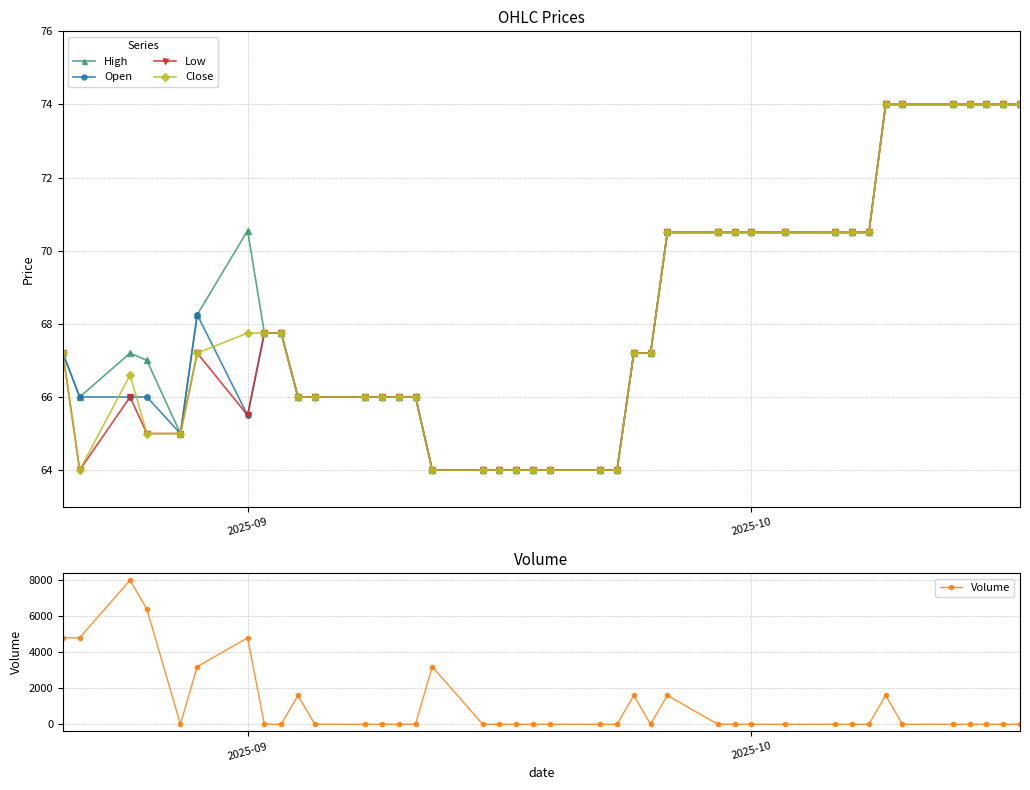

What is the minimum value for Close?

64.0